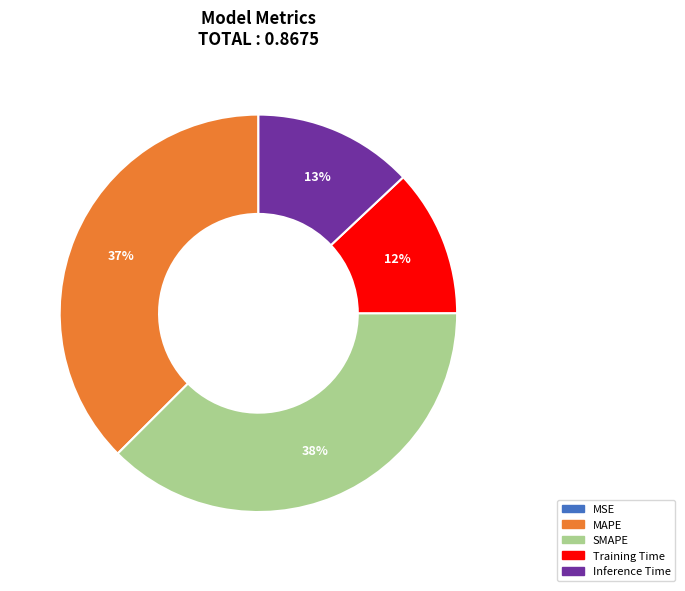

To the nearest percent, what is the difference between the largest and smallest slice percentages?

38%